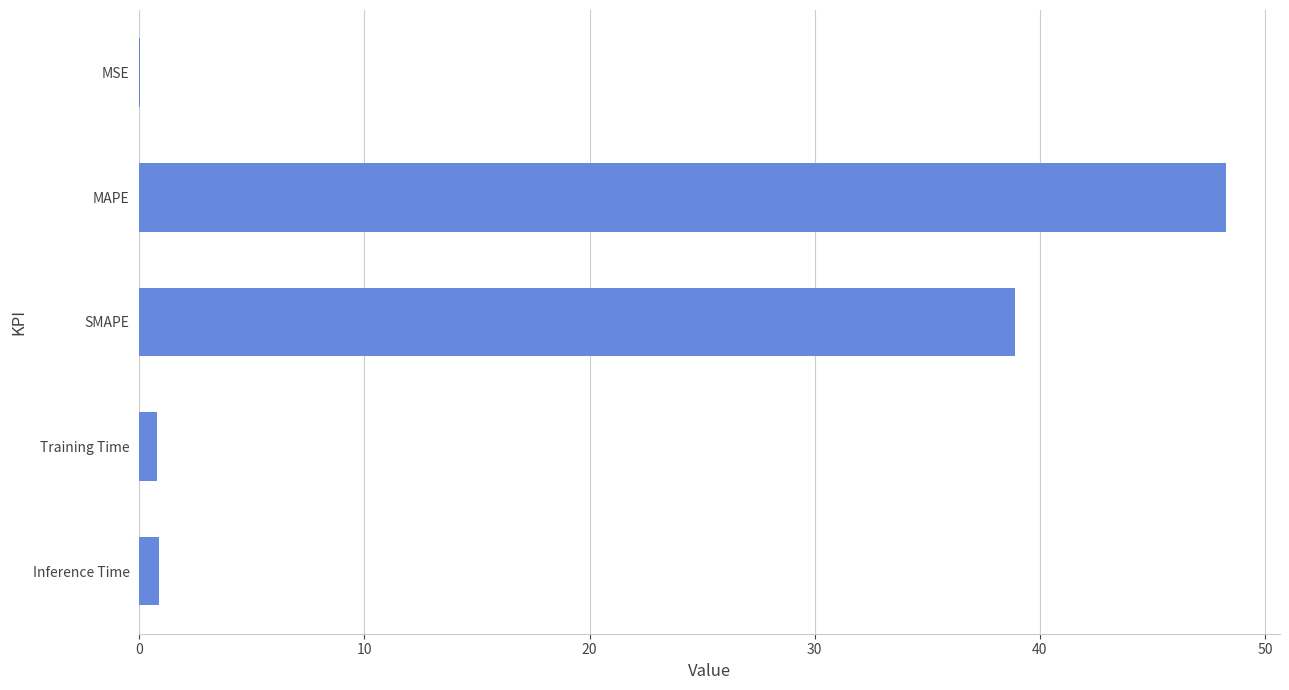

What is the average value?

17.8